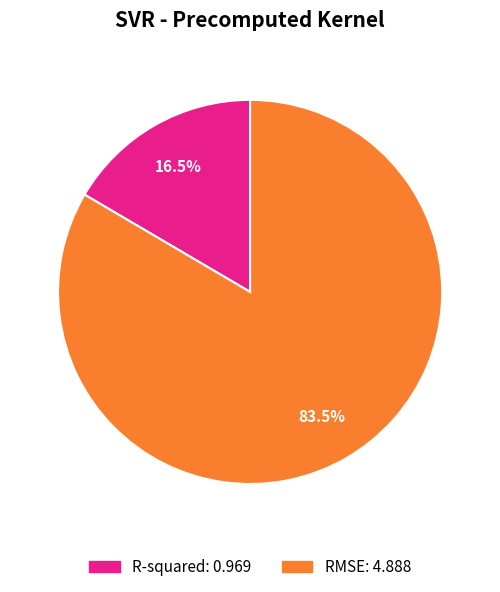

Rank the categories by value from highest to lowest.

RMSE, R-squared